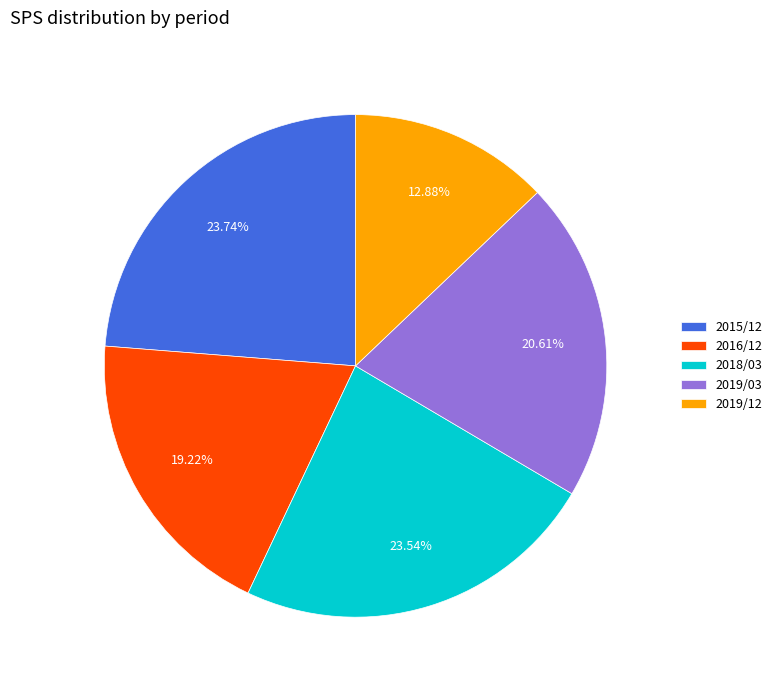

What is the ratio of the value at 2015/12 to the value at 2016/12?

1.2